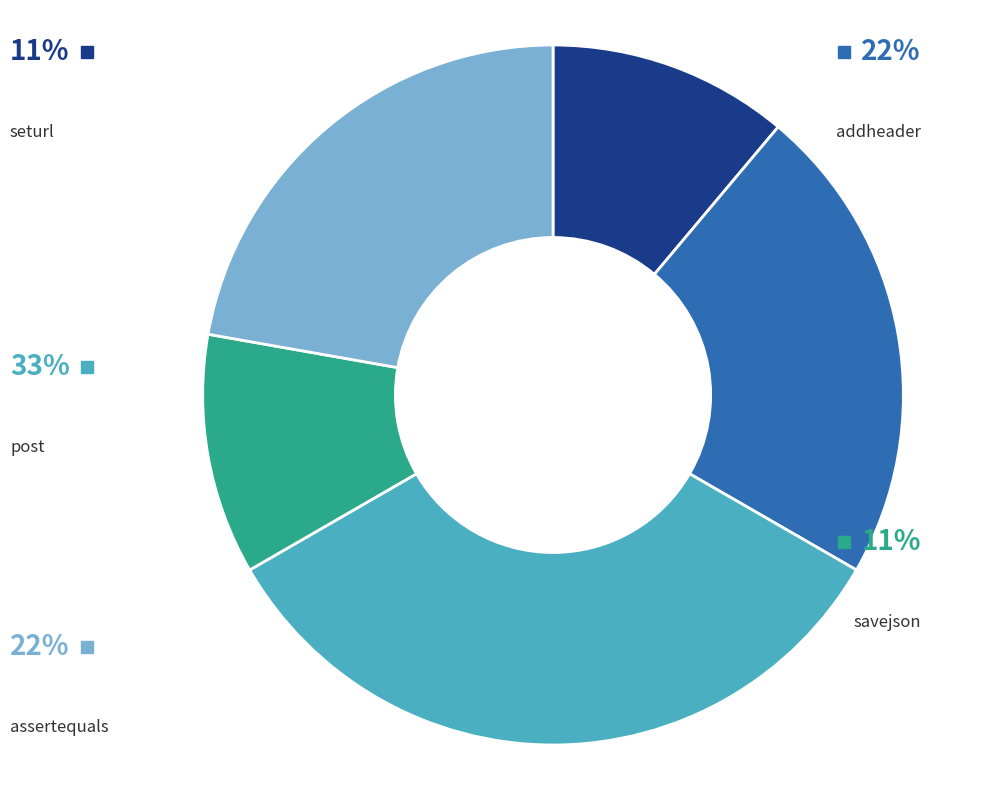

To the nearest percent, what portion does seturl represent?

11%